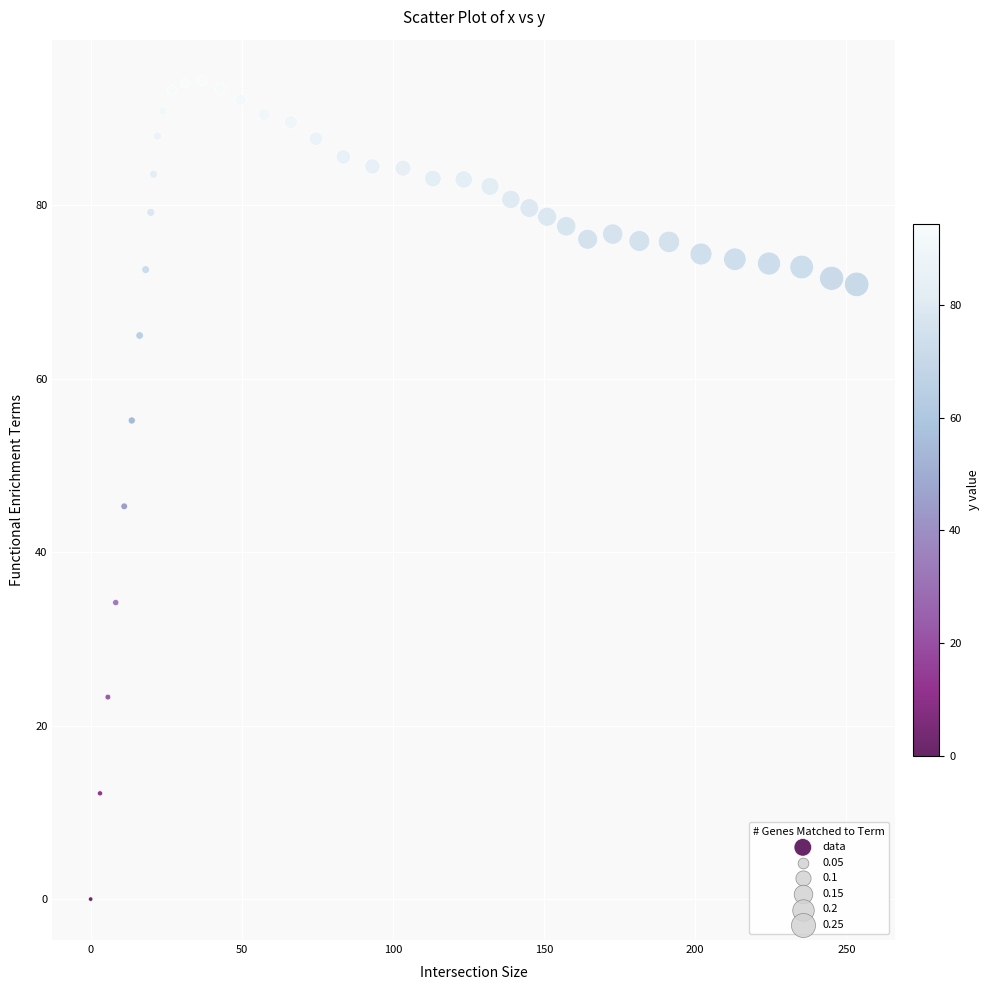

What Y value in the scatter plot is closest to 47?

45.3